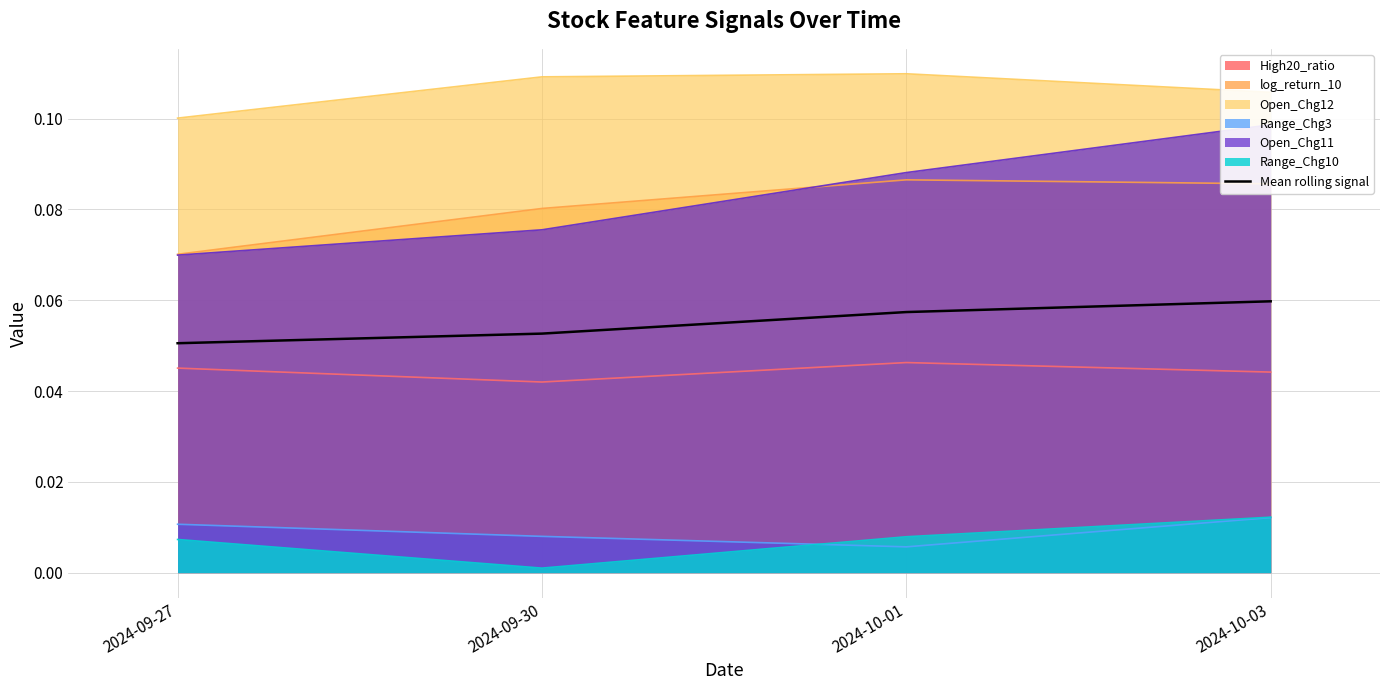

What is the label of the 2nd point from the left?

2024-09-30